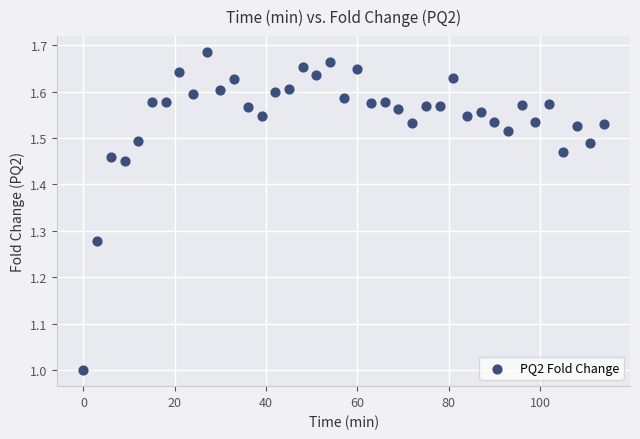

What is the range of X values (max minus min)?

114.0